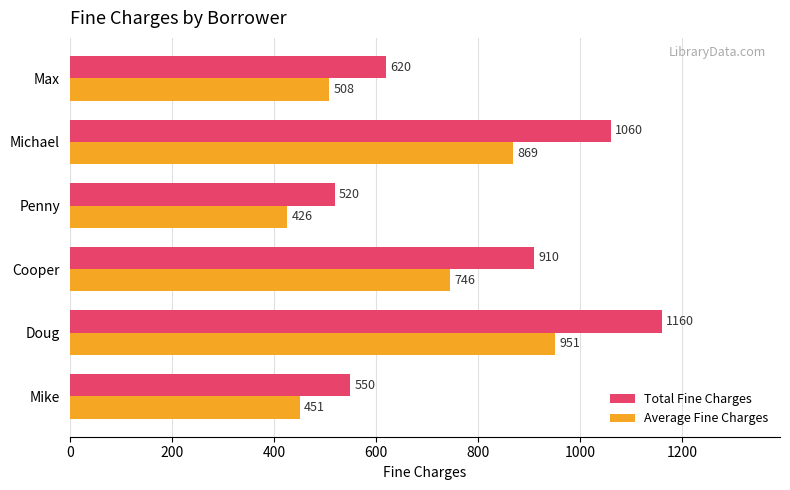

What is the difference between the maximum and minimum values in the Total Fine Charges series?

640.0